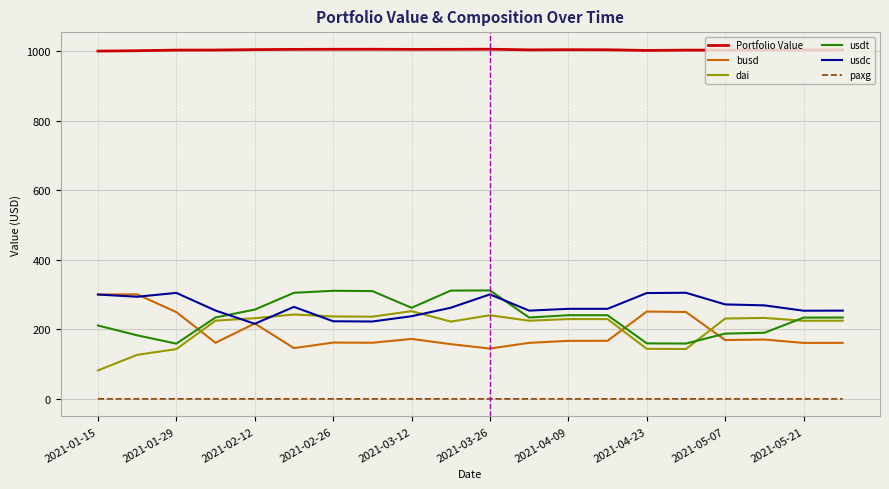

Which series has the largest total across all categories?

Portfolio Value